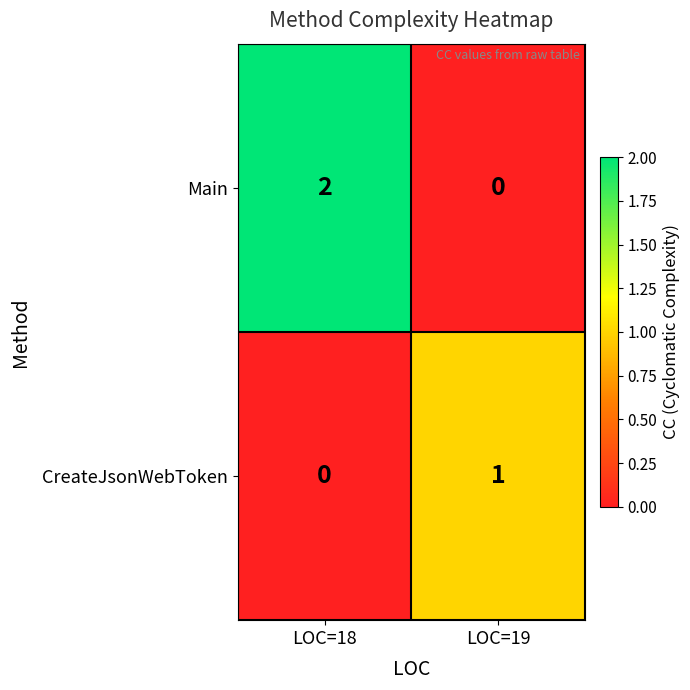

Between LOC=18 and LOC=19, which series saw the biggest shift?

Main